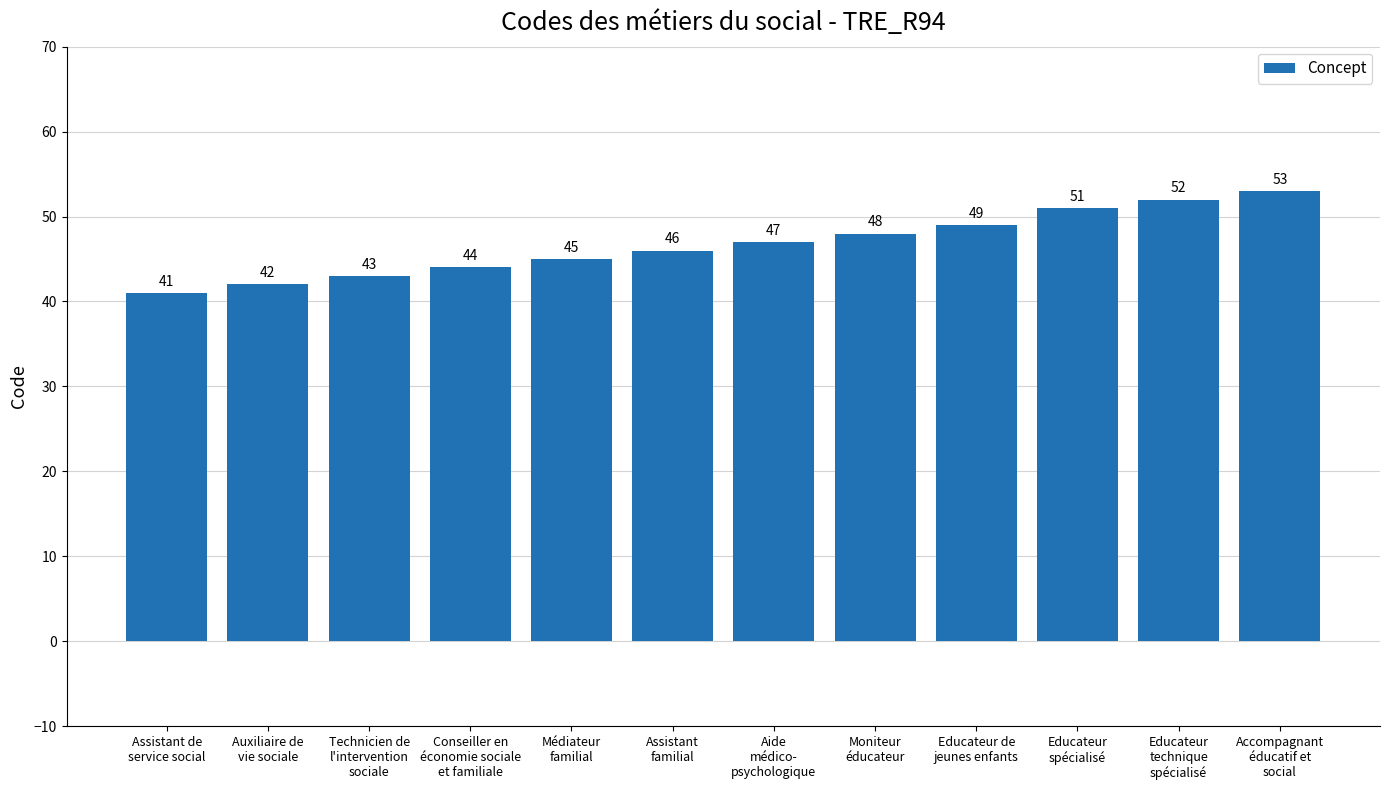

What is the change in value from Aide
médico-
psychologique to Educateur de
jeunes enfants?

+2